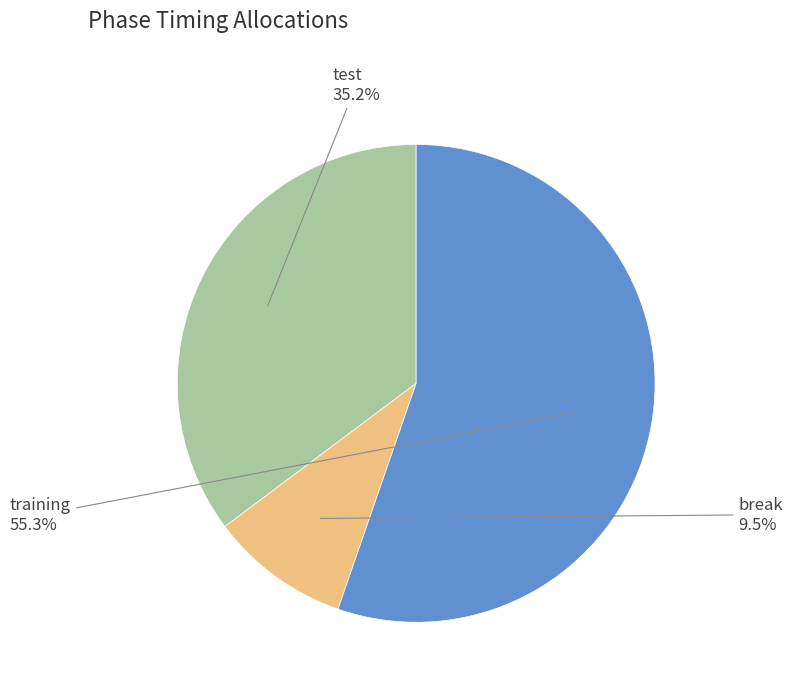

Does any single category account for the majority?

Yes